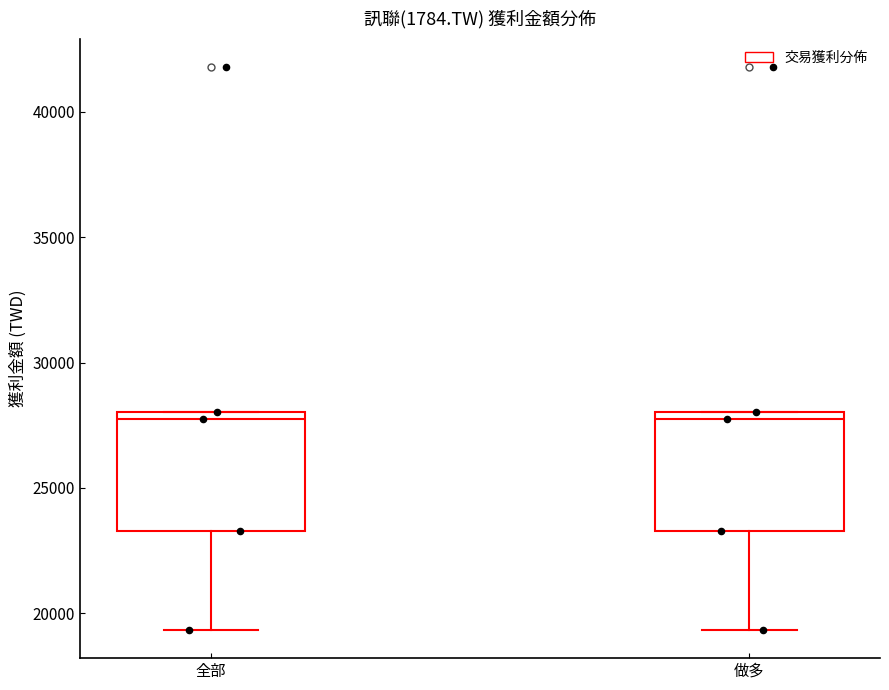

Where is the lower edge of the box for 做多 on the y-axis? The values are not printed on the chart, so give them approximately, as read against the axis.

23500